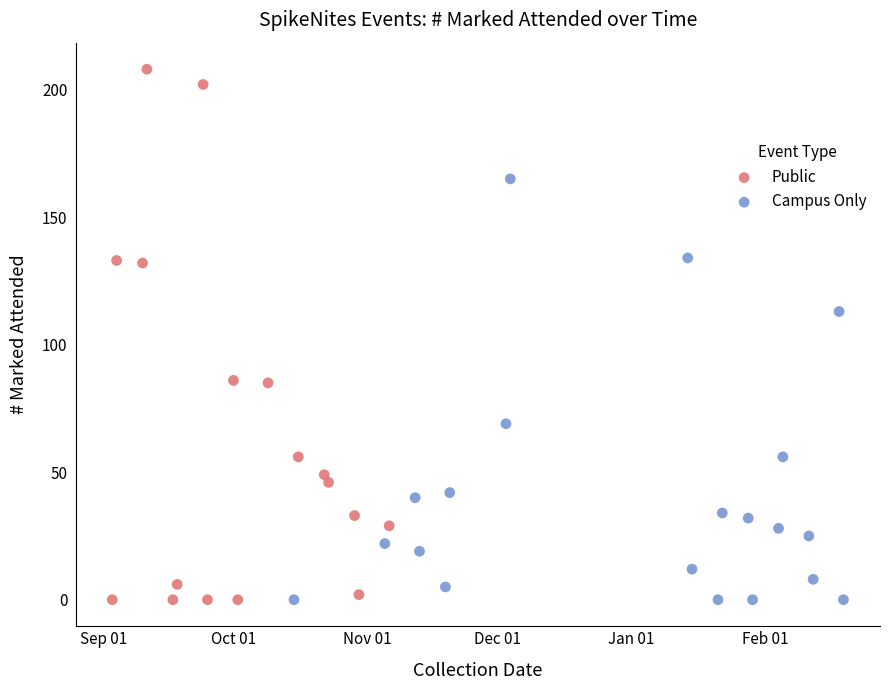

Which series has the largest Y range (max minus min)?

Public